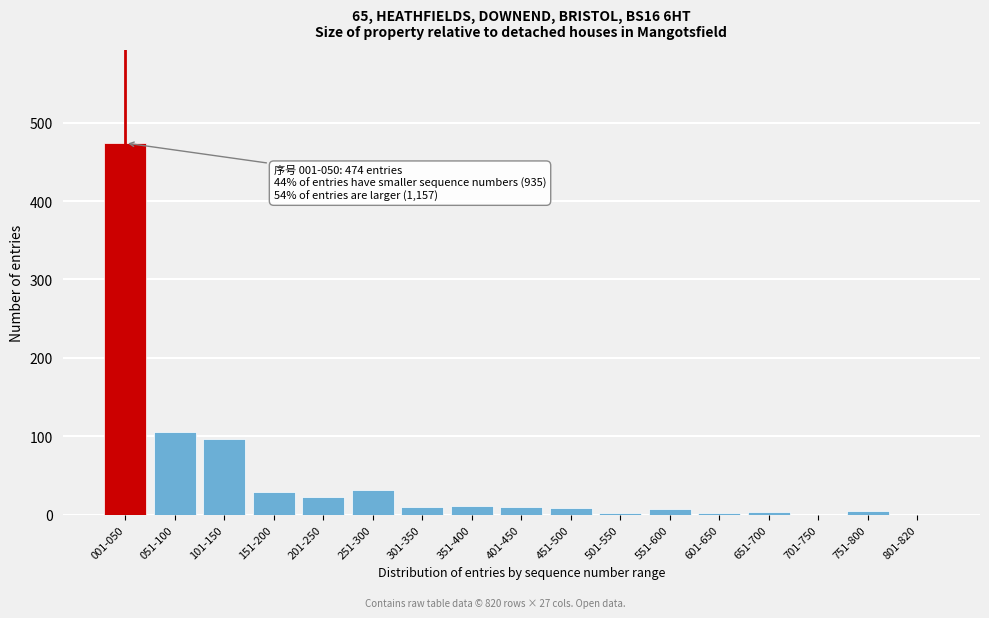

Which label corresponds to the largest value in the chart?

001-050